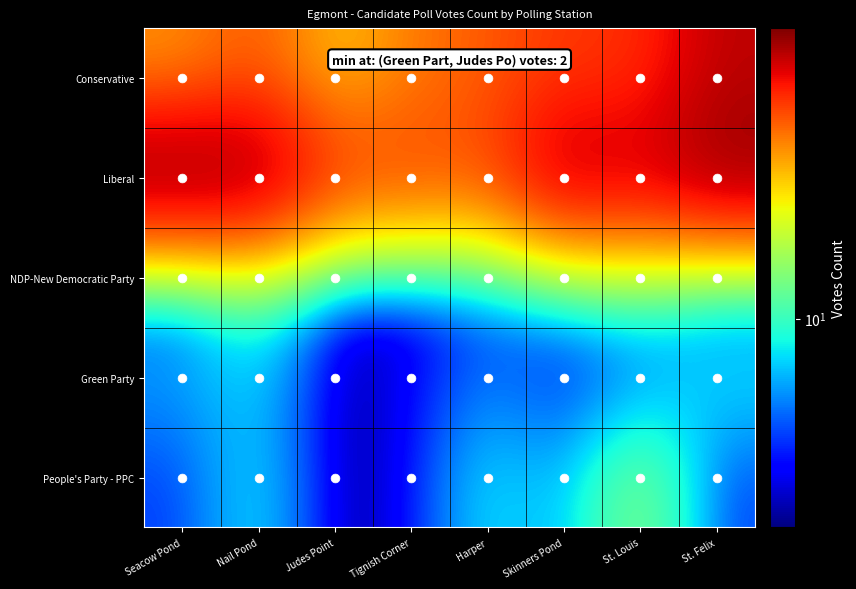

Reading left to right, list all the values displayed in this chart.

Conservative: Seacow Pond=36	Nail Pond=47	Judes Point=28	Tignish Corner=40	Harper=46	Skinners Pond=53	St. Louis=54	St. Felix=76
Liberal: Seacow Pond=94	Nail Pond=88	Judes Point=55	Tignish Corner=52	Harper=48	Skinners Pond=82	St. Louis=72	St. Felix=89
NDP-New Democratic Party: Seacow Pond=5	Nail Pond=13	Judes Point=3	Tignish Corner=3	Harper=5	Skinners Pond=8	St. Louis=12	St. Felix=5
Green Party: Seacow Pond=6	Nail Pond=7	Judes Point=2	Tignish Corner=3	Harper=5	Skinners Pond=3	St. Louis=4	St. Felix=8
People's Party - PPC: Seacow Pond=4	Nail Pond=8	Judes Point=2	Tignish Corner=3	Harper=8	Skinners Pond=6	St. Louis=15	St. Felix=4